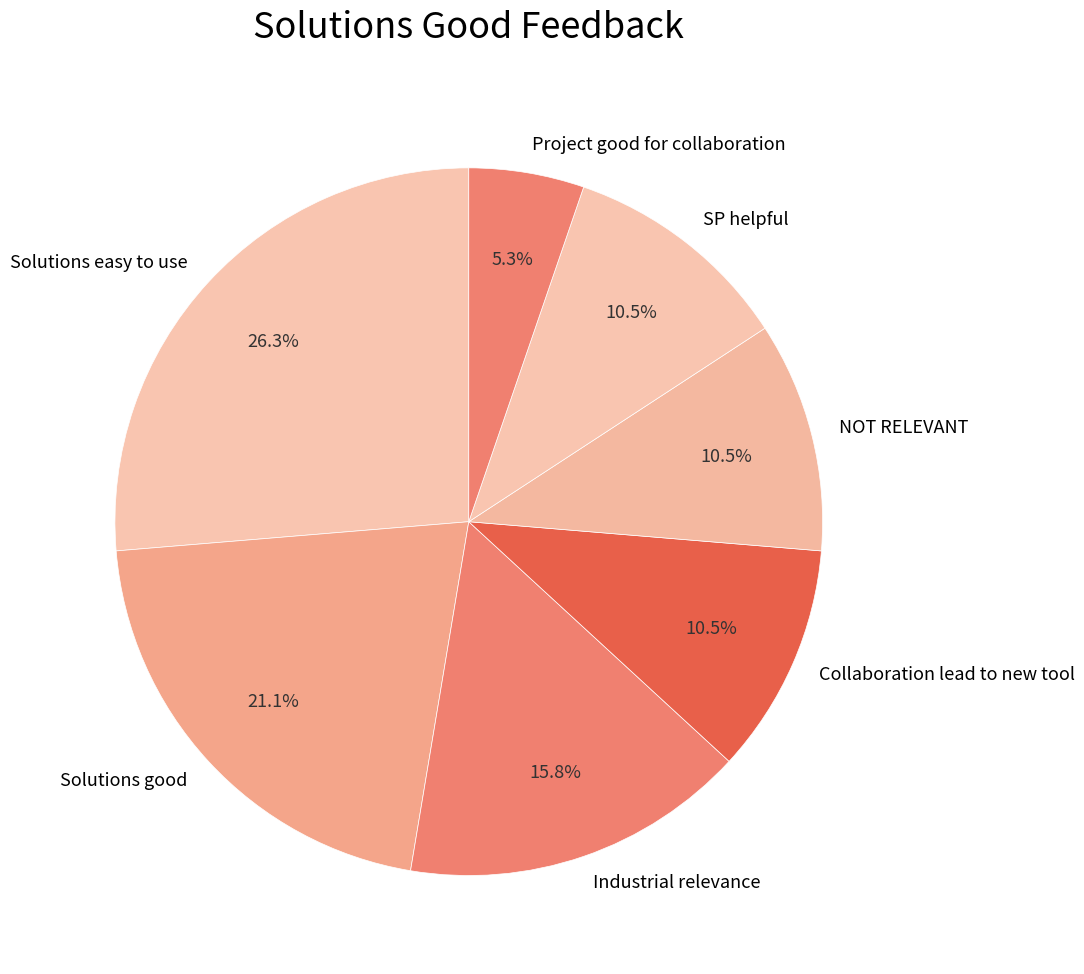

True or false: Collaboration lead to new tool accounts for 25% of the total.

False